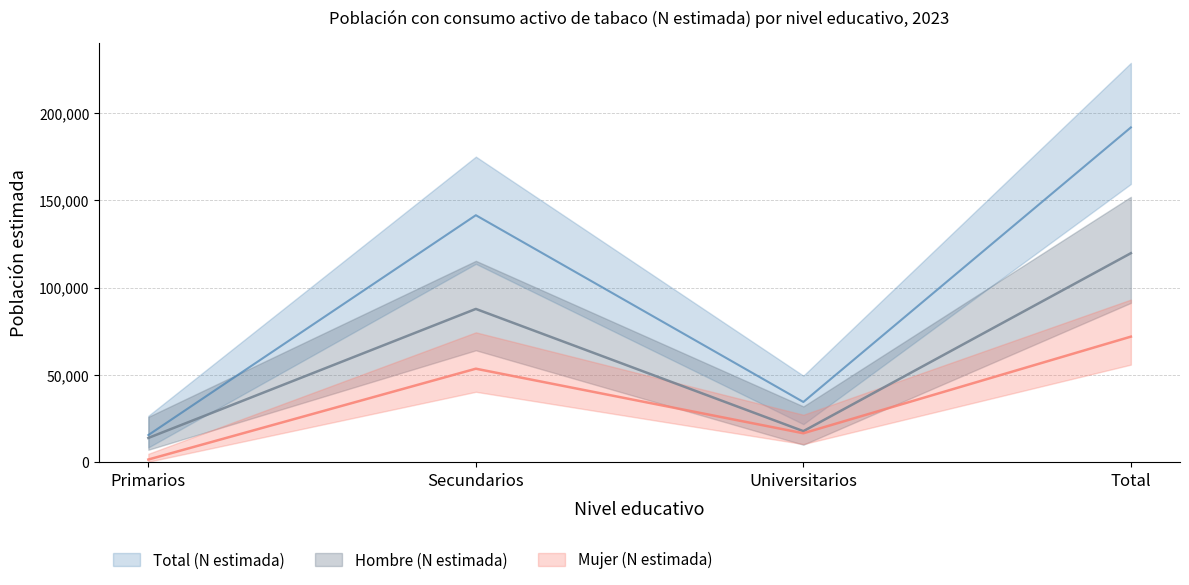

True or false: Total (N estimada) and Hombre (N estimada) intersect in this chart.

False